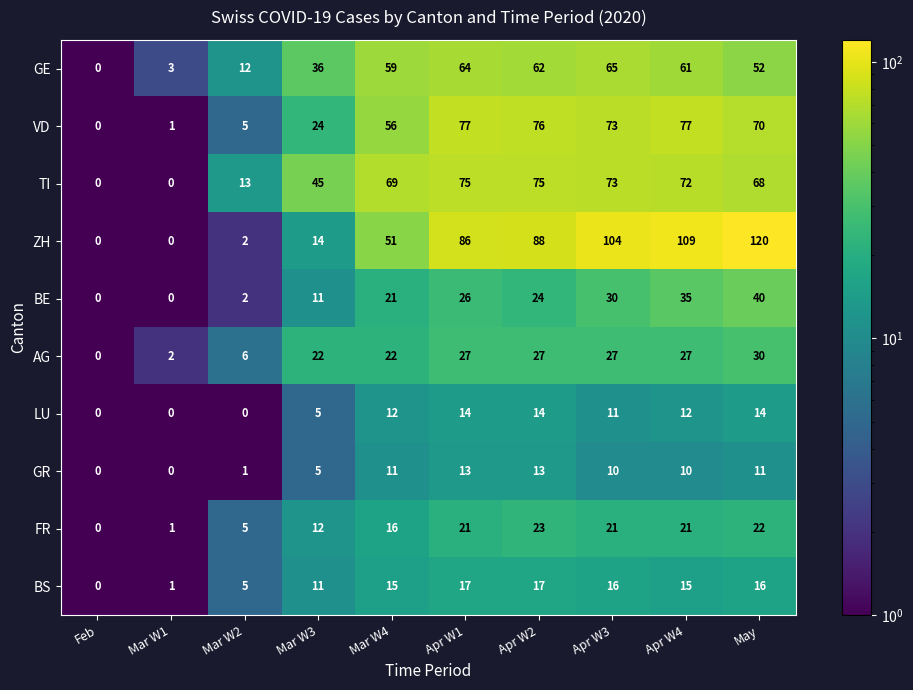

What value does the ZH series have at Apr W1, to the nearest 10?

90